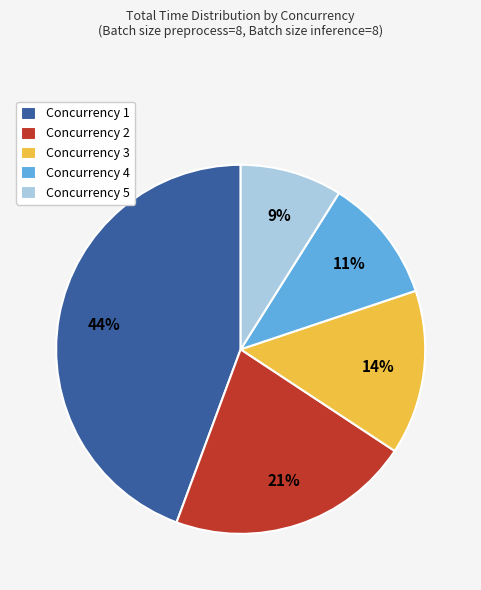

What is the ratio of the value at Concurrency 3 to the value at Concurrency 5?

1.6